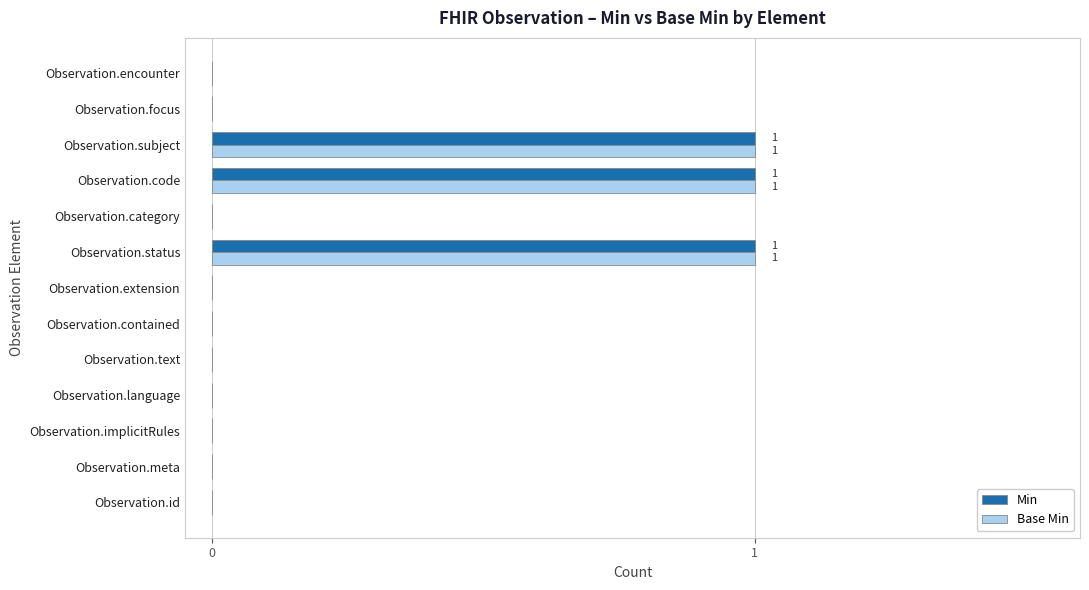

The Base Min series shows 1 at Observation.extension. True or false?

False